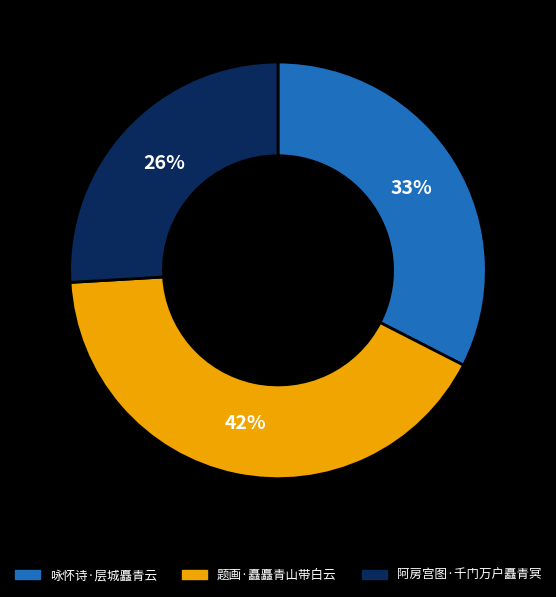

What is the smallest slice in the pie chart?

阿房宫图·千门万户矗青冥